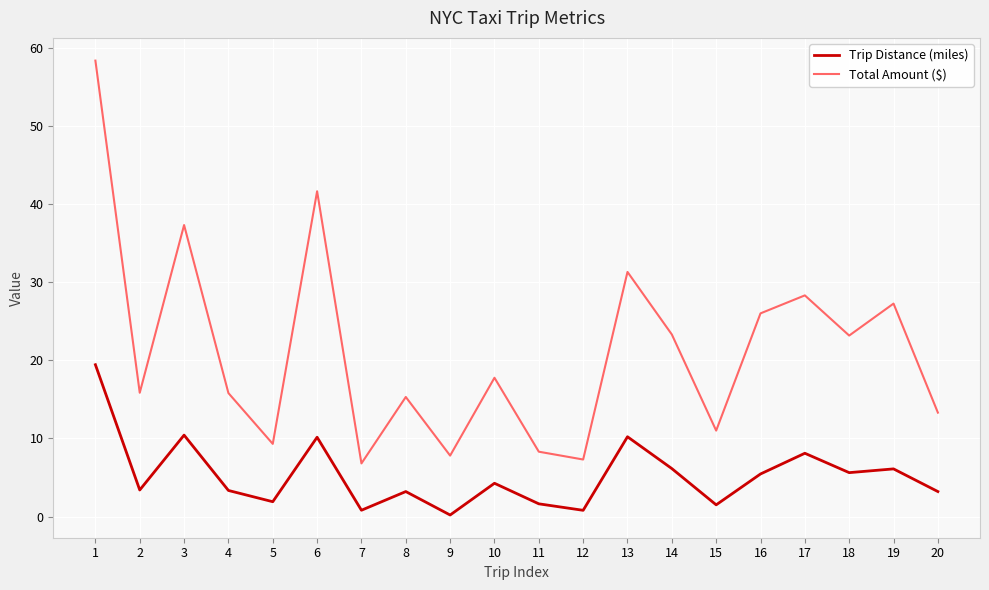

What is the sum of all Total Amount ($) values?

425.1